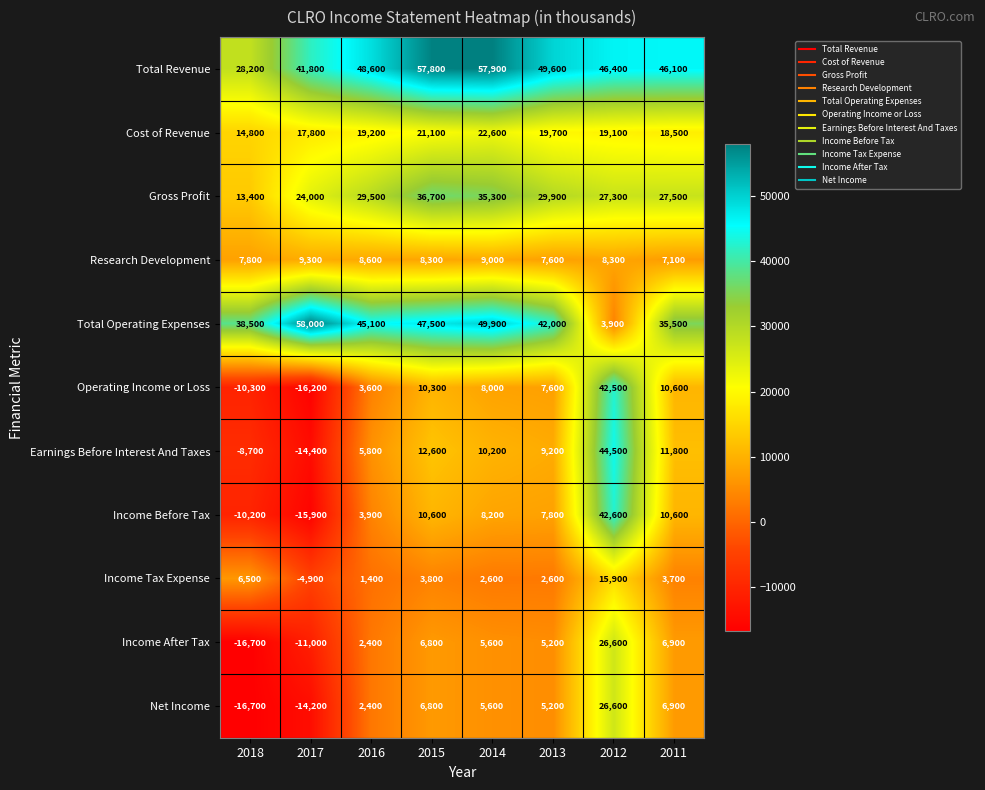

What is the maximum value shown in the chart?

58000